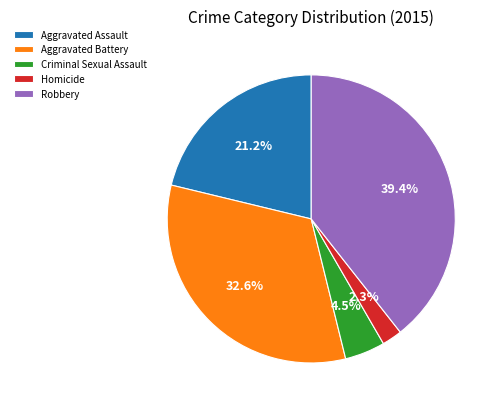

True or false: Robbery accounts for 33% of the total.

False